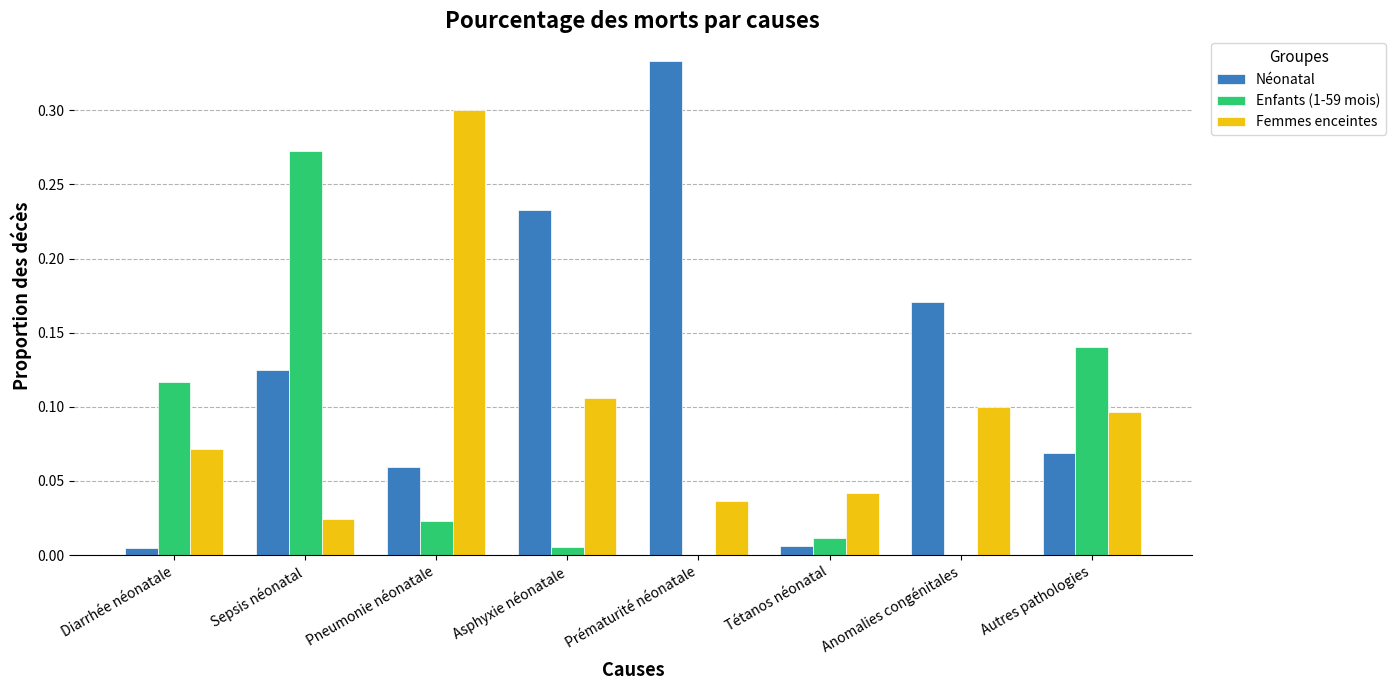

The value of Enfants (1-59 mois) at Prématurité néonatale is -0.1. True or false?

False